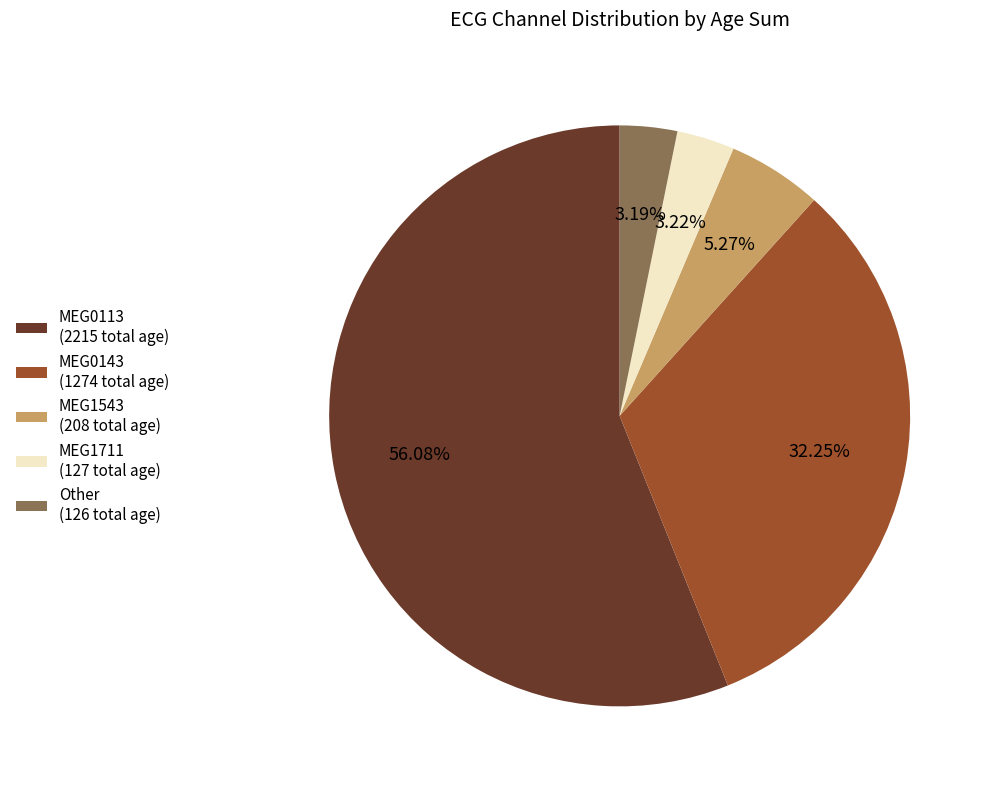

Between MEG0143 (1274 total age) and MEG1543 (208 total age), which is larger?

MEG0143 (1274 total age)